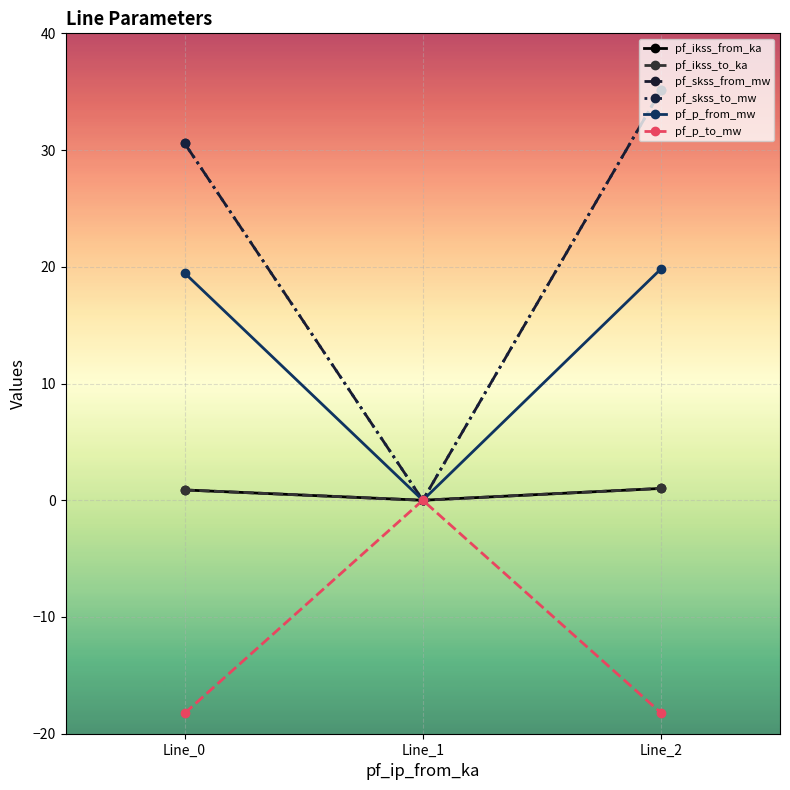

List the series in order of their peak value, lowest first.

pf_p_to_mw, pf_ikss_from_ka, pf_ikss_to_ka, pf_p_from_mw, pf_skss_from_mw, pf_skss_to_mw